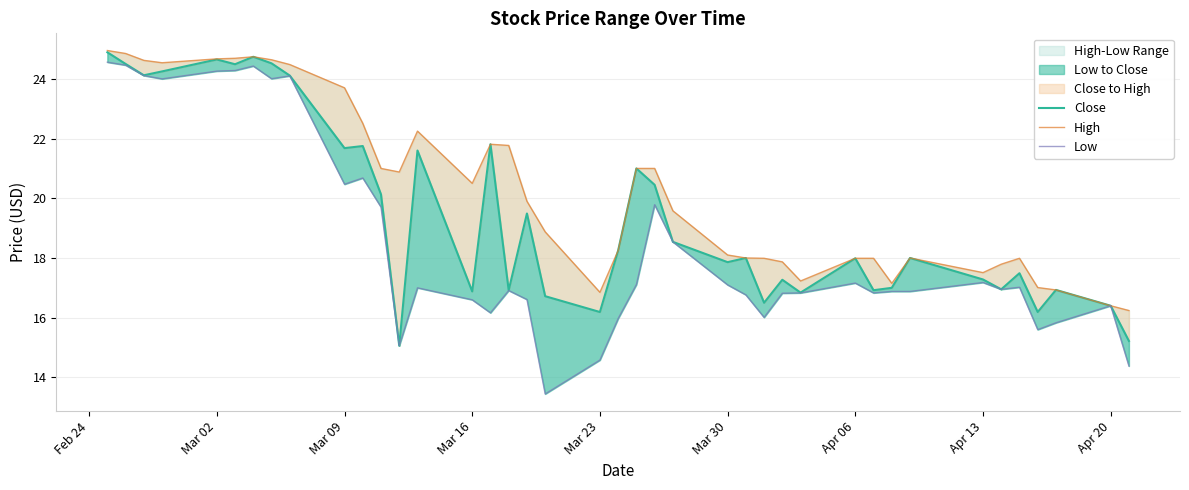

Which category has the highest value in the Low series?

Feb 24